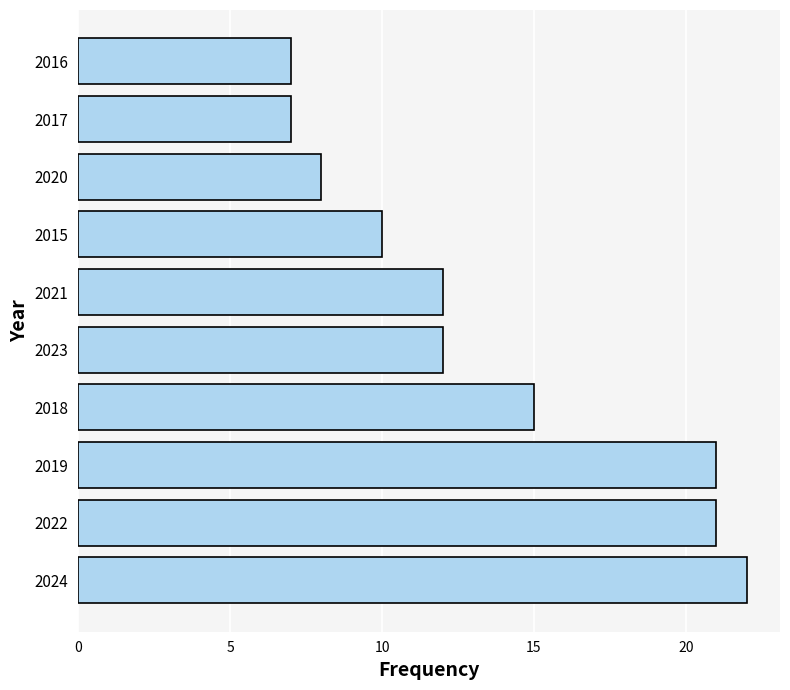

Reading bottom to top, extract all data points from this chart.

2024=22	2022=21	2019=21	2018=15	2023=12	2021=12	2015=10	2020=8	2017=7	2016=7